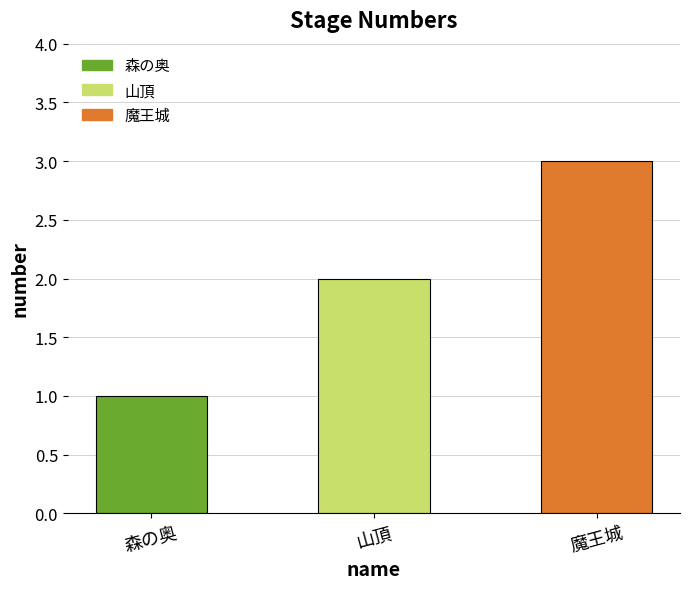

List the labels in order of value, largest first.

魔王城, 山頂, 森の奥